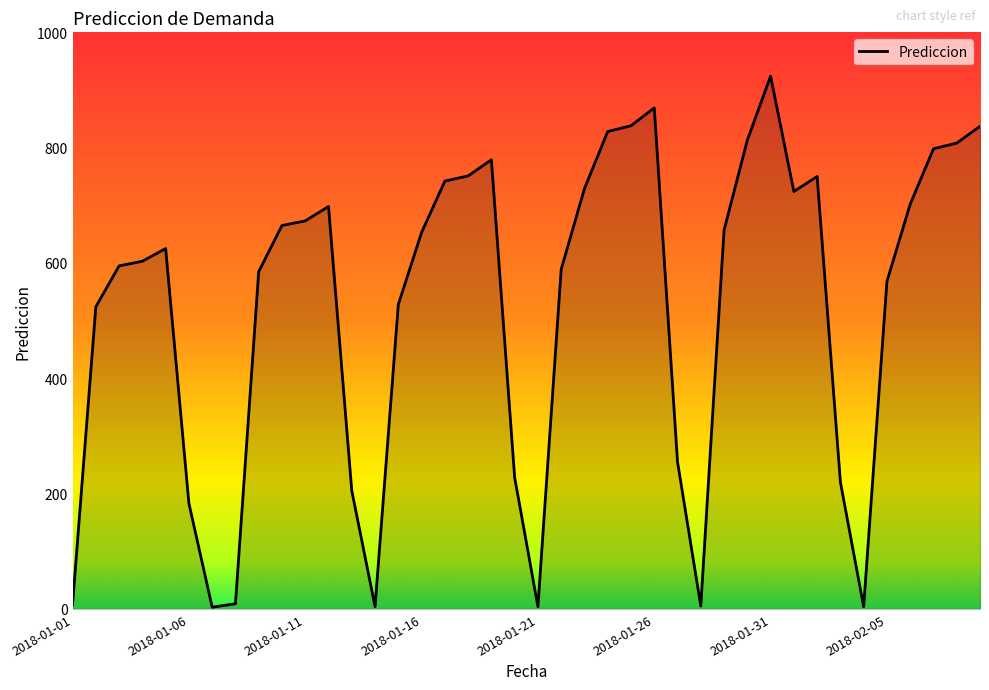

What is the difference between the maximum and minimum values?

921